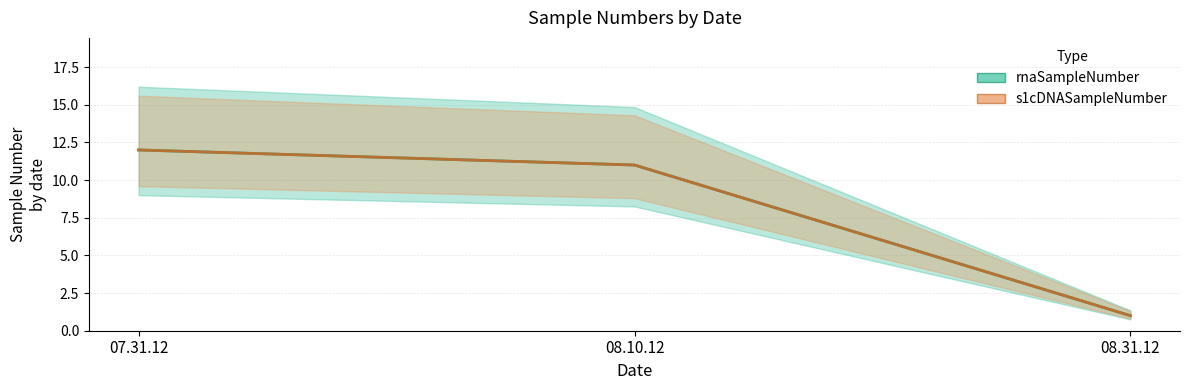

What is the label of the 1st point from the right?

08.31.12